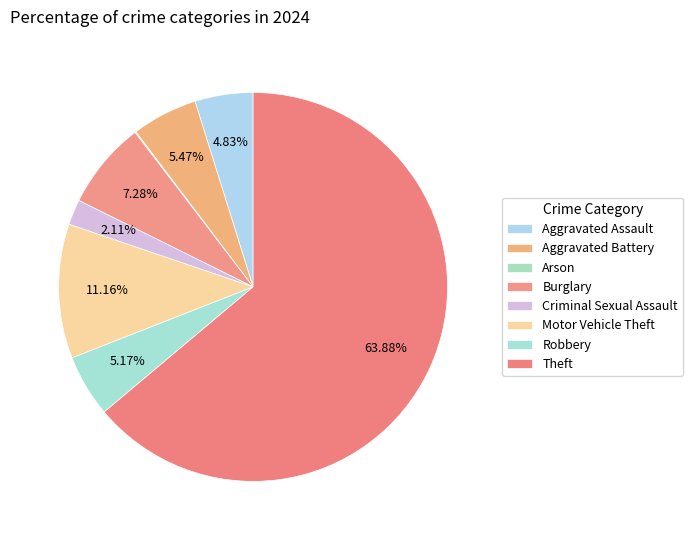

To the nearest percent, what is the combined percentage of Aggravated Battery and Burglary?

13%